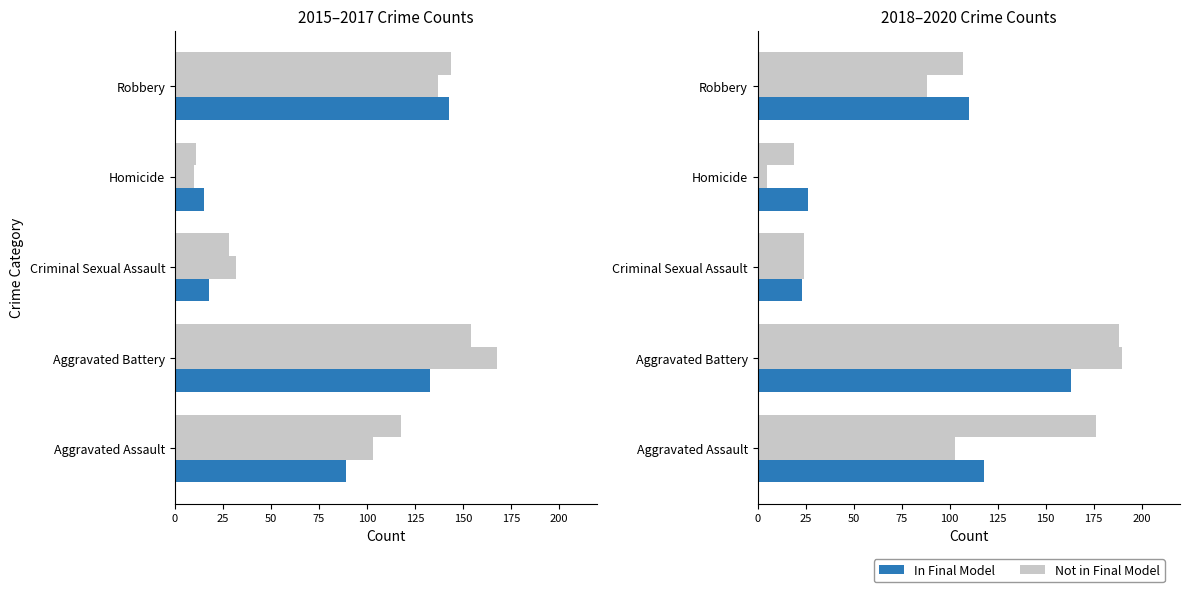

How many bars are there in total?

30